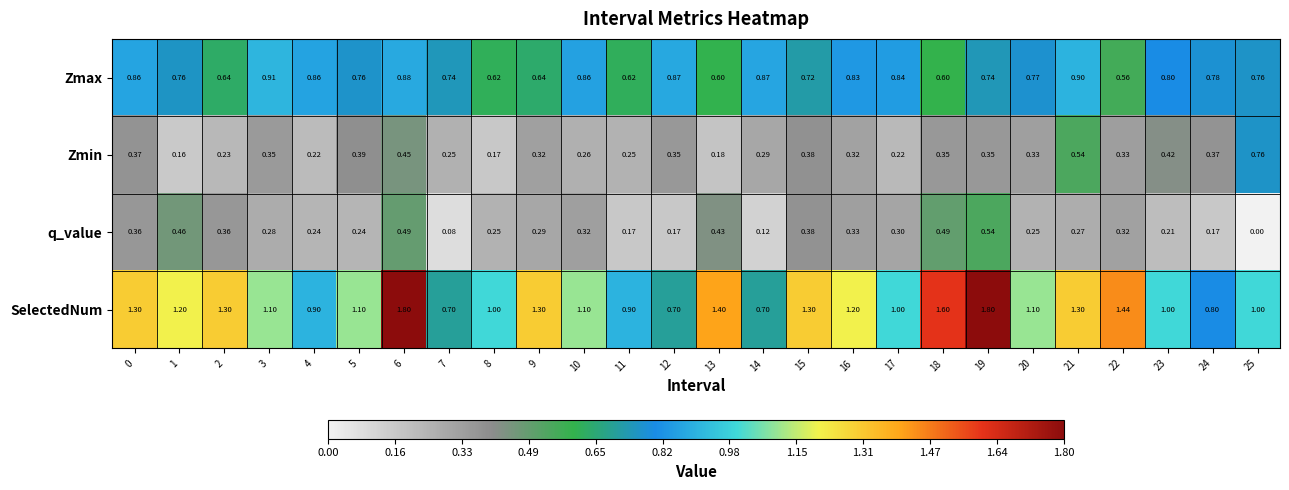

List the series in order of their peak value, highest first.

SelectedNum, Zmax, Zmin, q_value